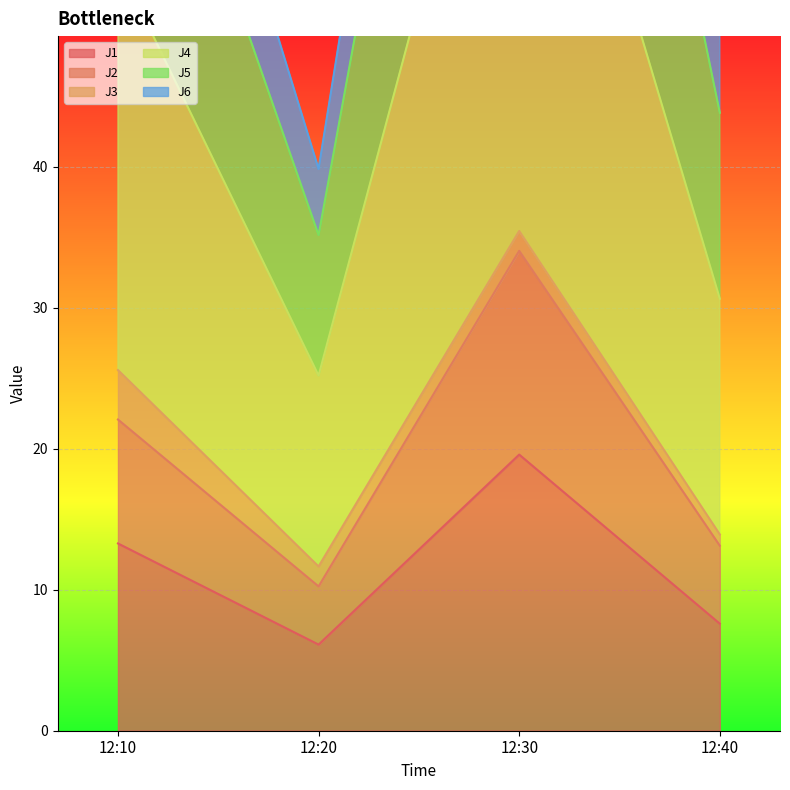

What is the difference between the J1 values at 12:30 and 12:20?

13.5